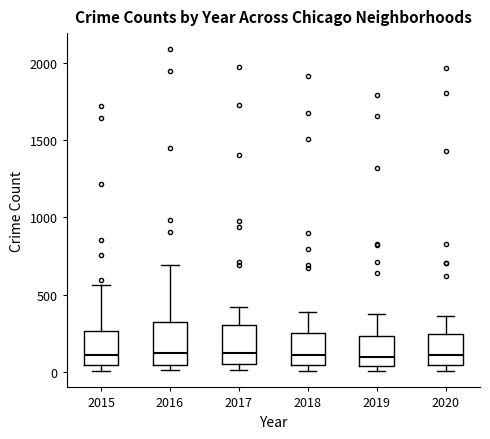

Where is the lower edge of the box at x = 2019 on the y-axis? The values are not printed on the chart, so give them approximately, as read against the axis.

50